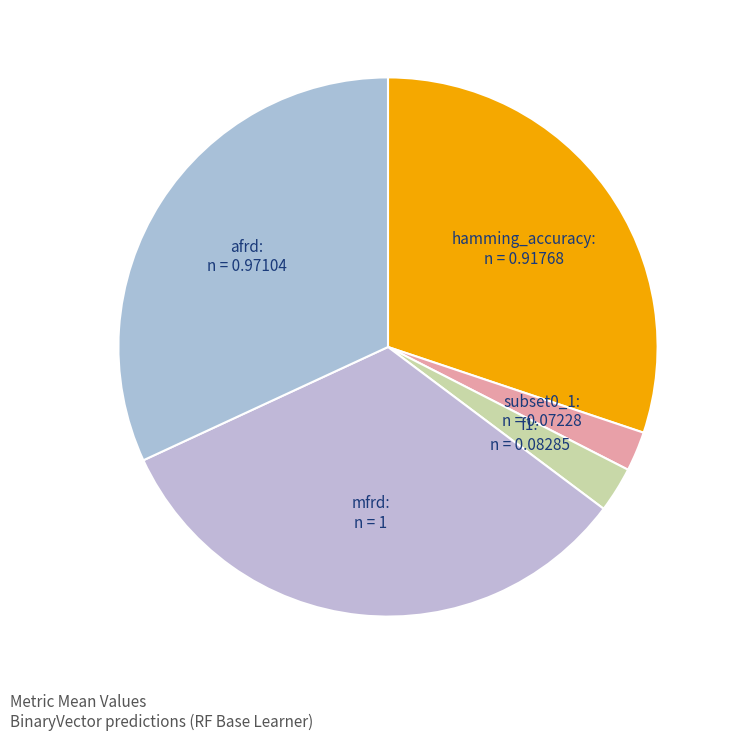

To the nearest percent, what is the average slice percentage?

20%